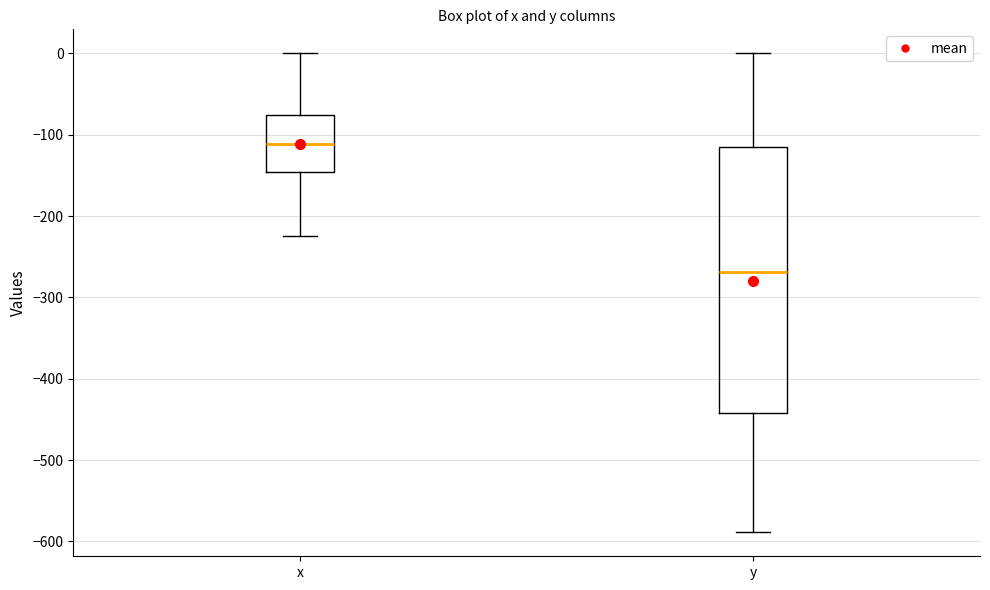

Which box's median line is the lowest?

y